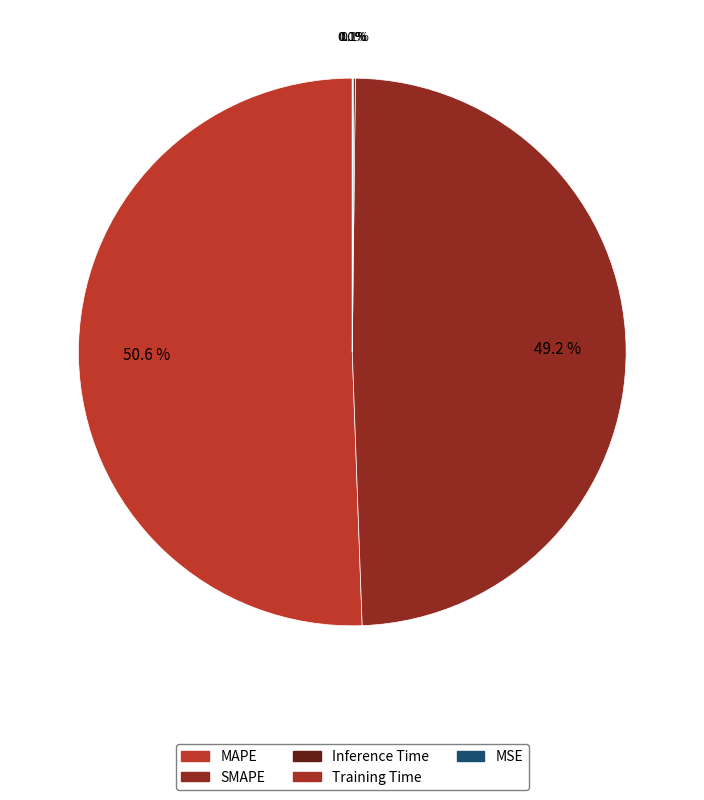

Which slice is the largest?

MAPE